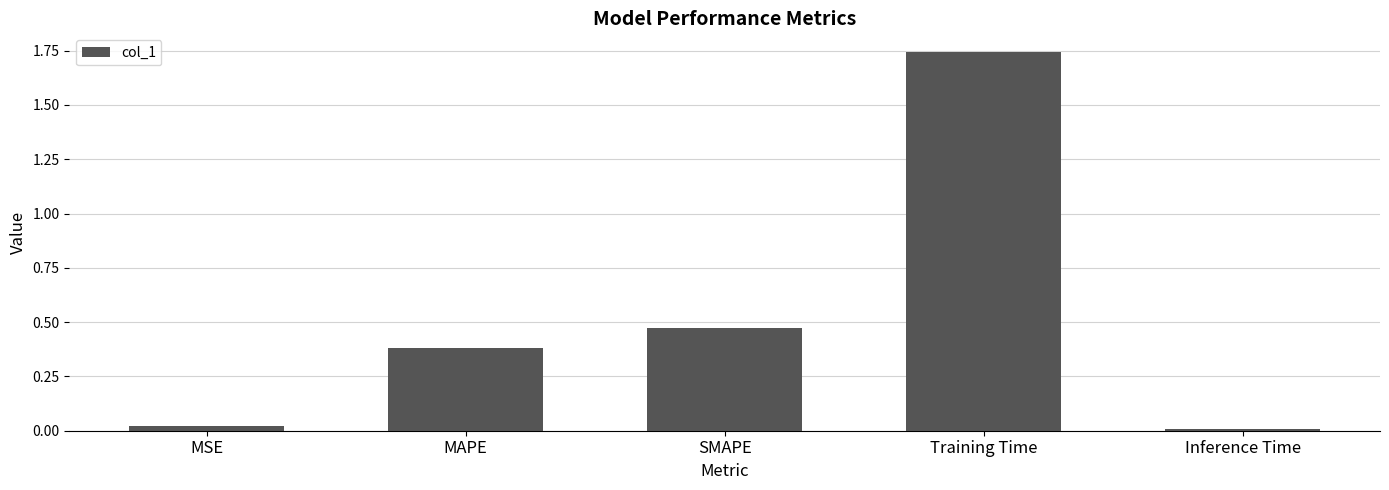

List the labels in order of value, smallest first.

Inference Time, MSE, MAPE, SMAPE, Training Time